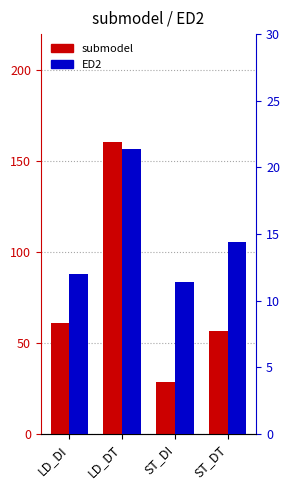

Between LD_DI and LD_DT, which series saw the biggest shift?

submodel